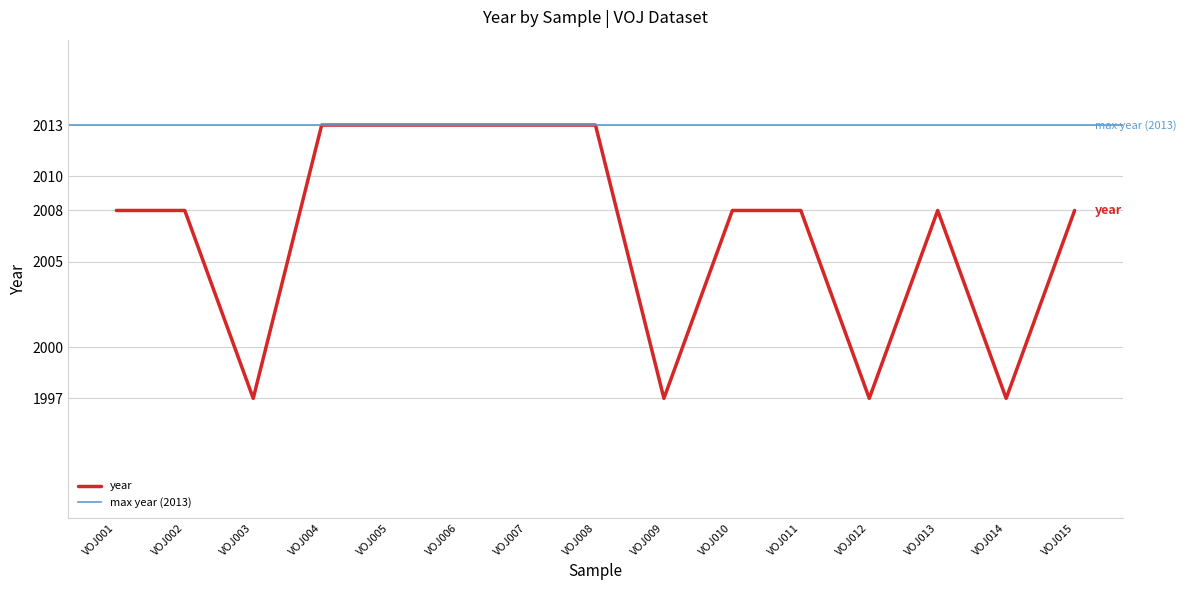

How many values exceed 2008?

5